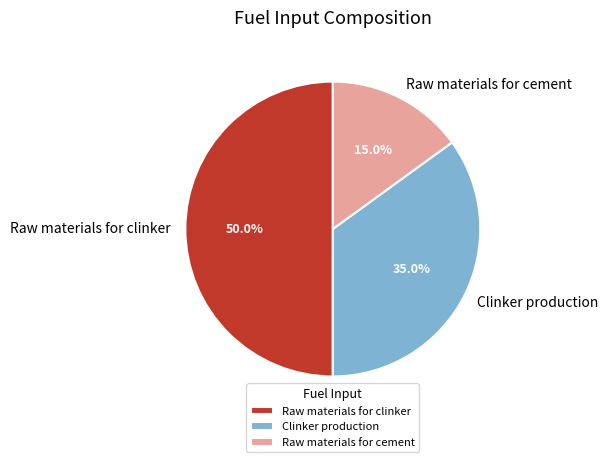

How many segments does this pie chart have?

3